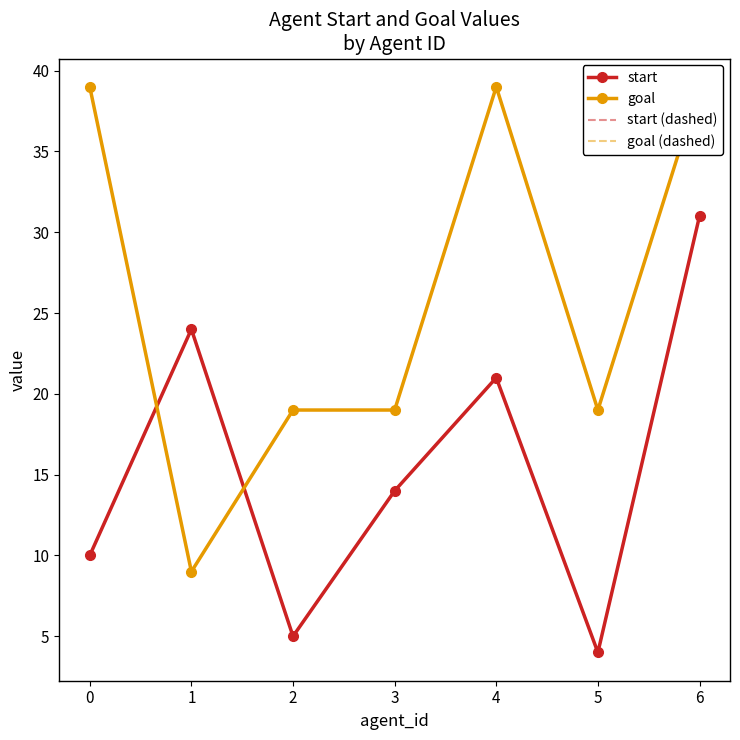

What is the value of the start (dashed) point at the 5th from the left?

21